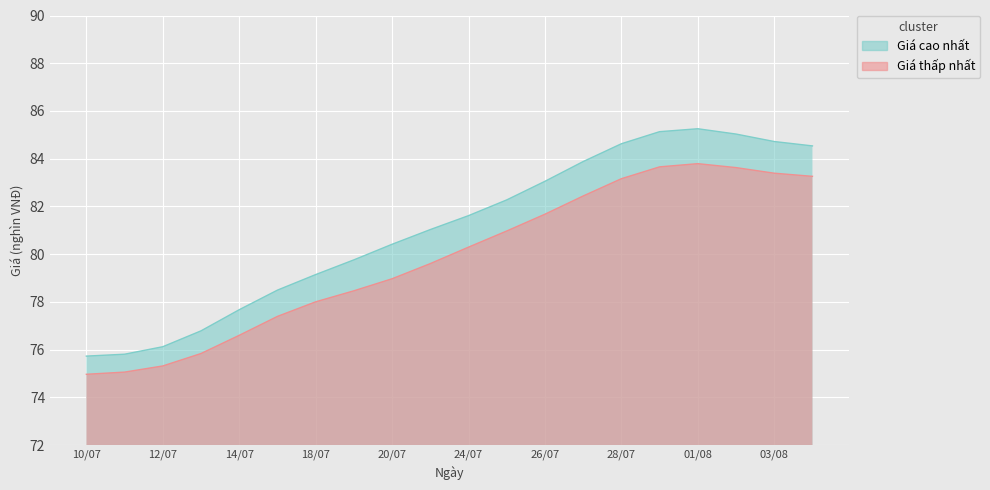

Where is the first local maximum for Giá thấp nhất?

01/08